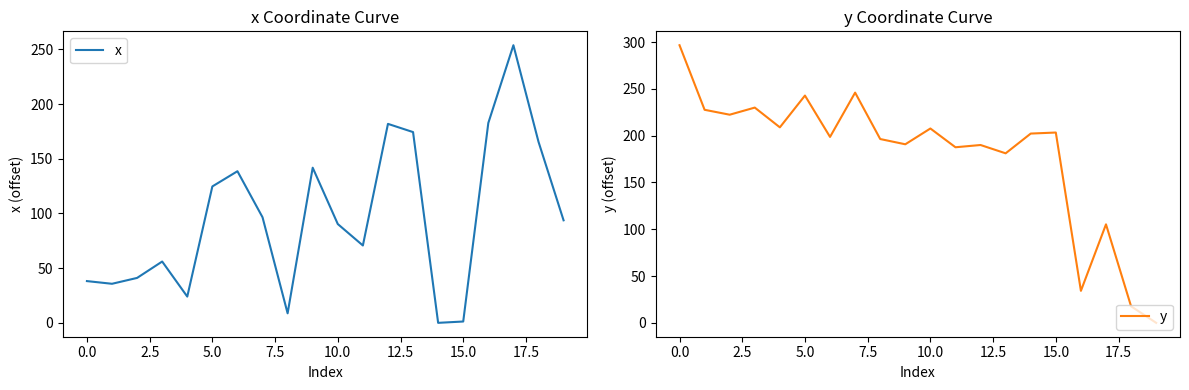

Which series changed the most between 15.0 and 11?

y